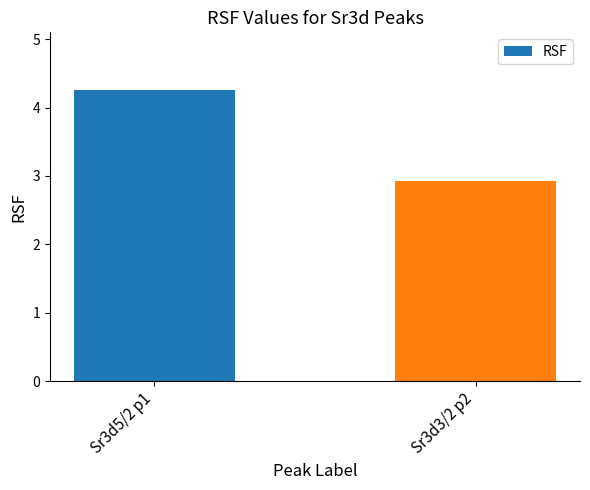

What is the average value?

3.6